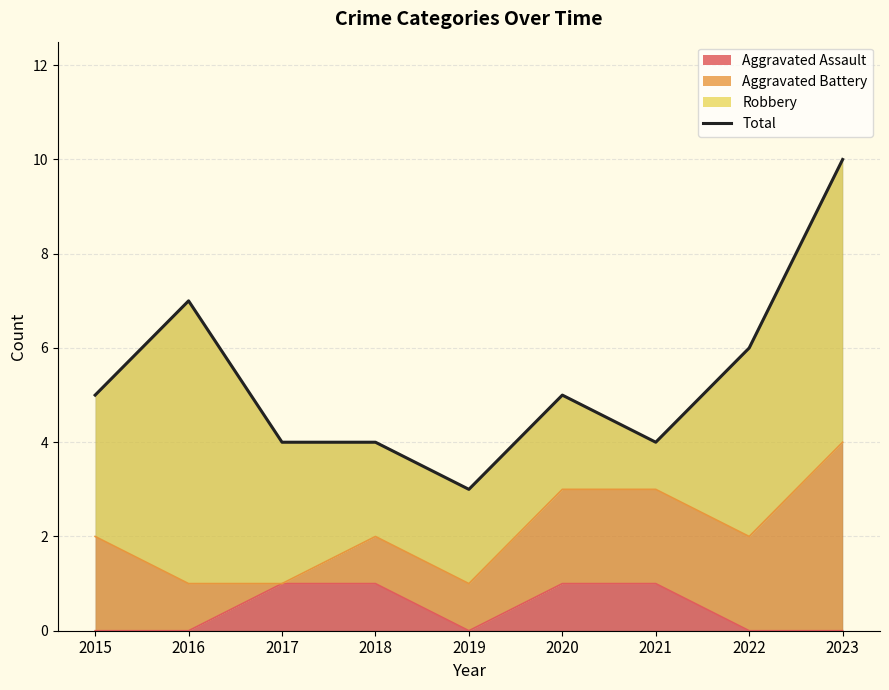

Which has a higher value, 2017 or 2015?

2015